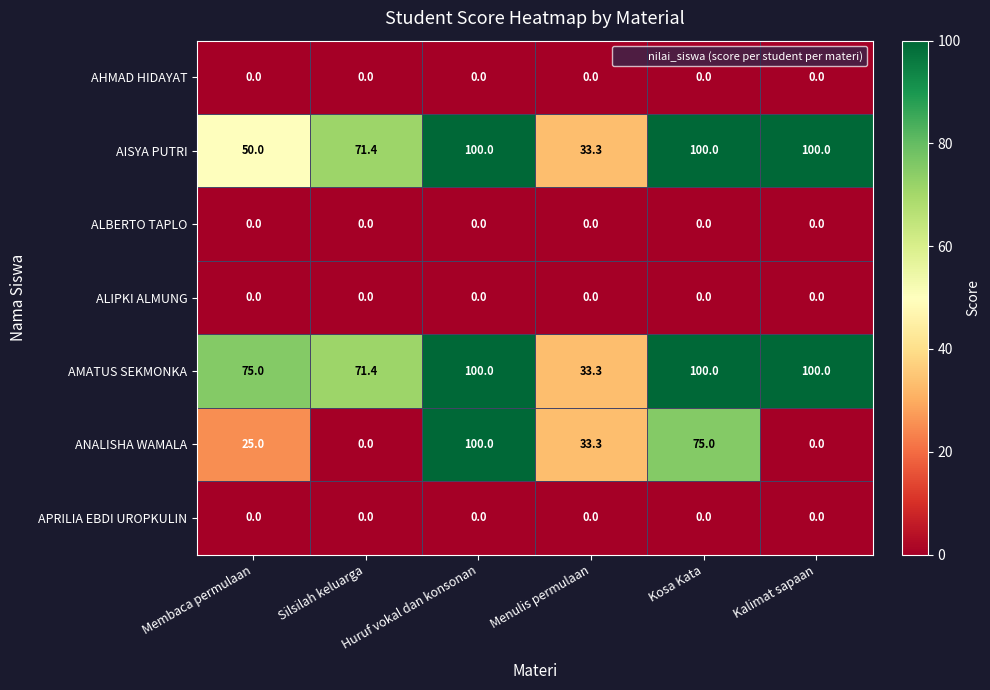

Is it true that AMATUS SEKMONKA equals 12.7 at Menulis permulaan?

False